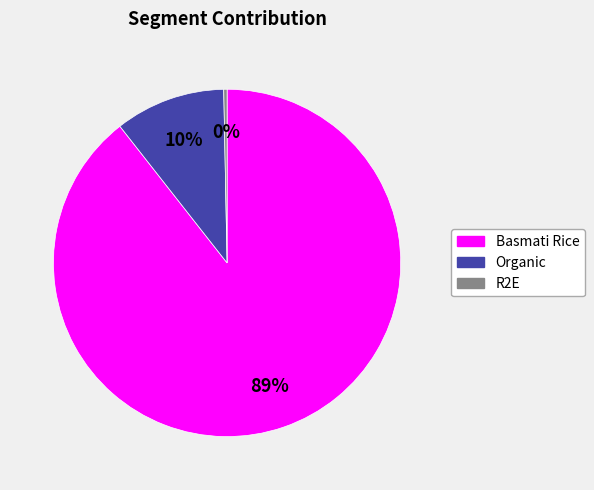

The R2E slice represents 0% of the pie. True or false?

True